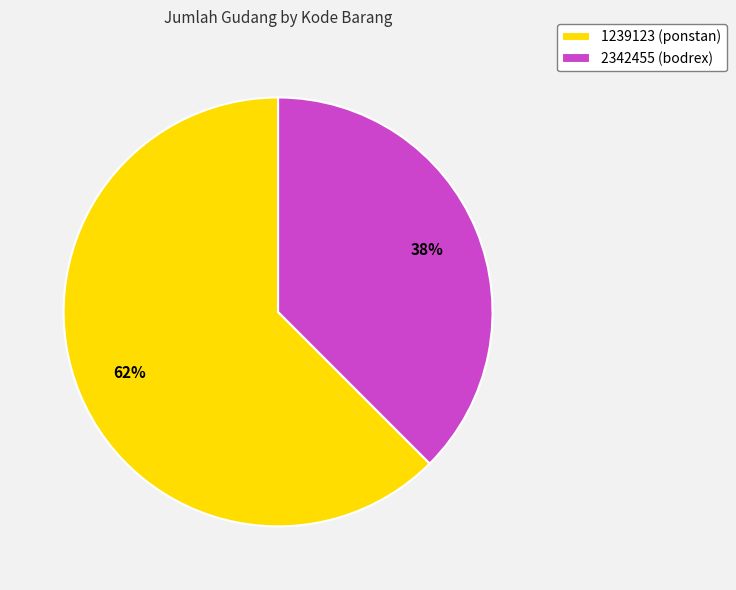

The 1239123 (ponstan) slice represents 50% of the pie. True or false?

False